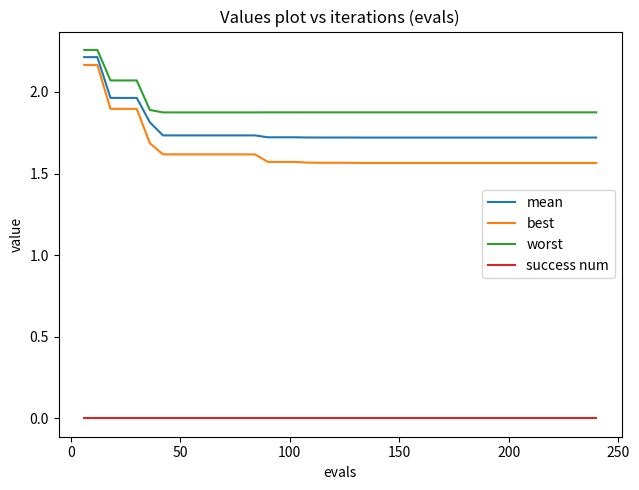

What are all the series names shown in the legend?

mean, best, worst, success num